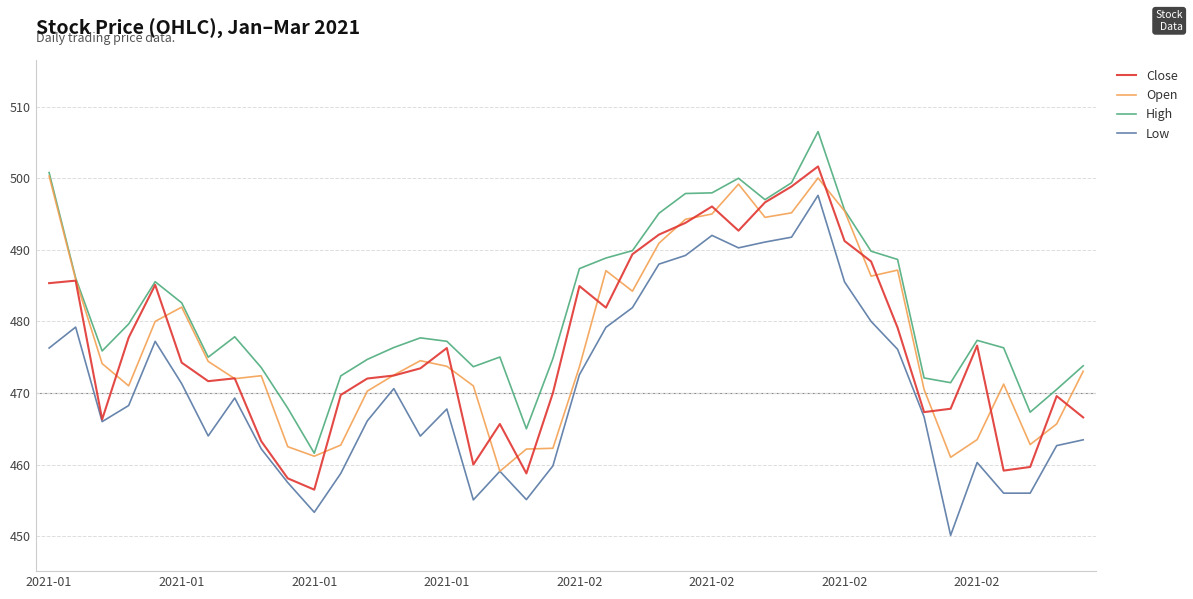

What is the minimum value for Close?

456.5